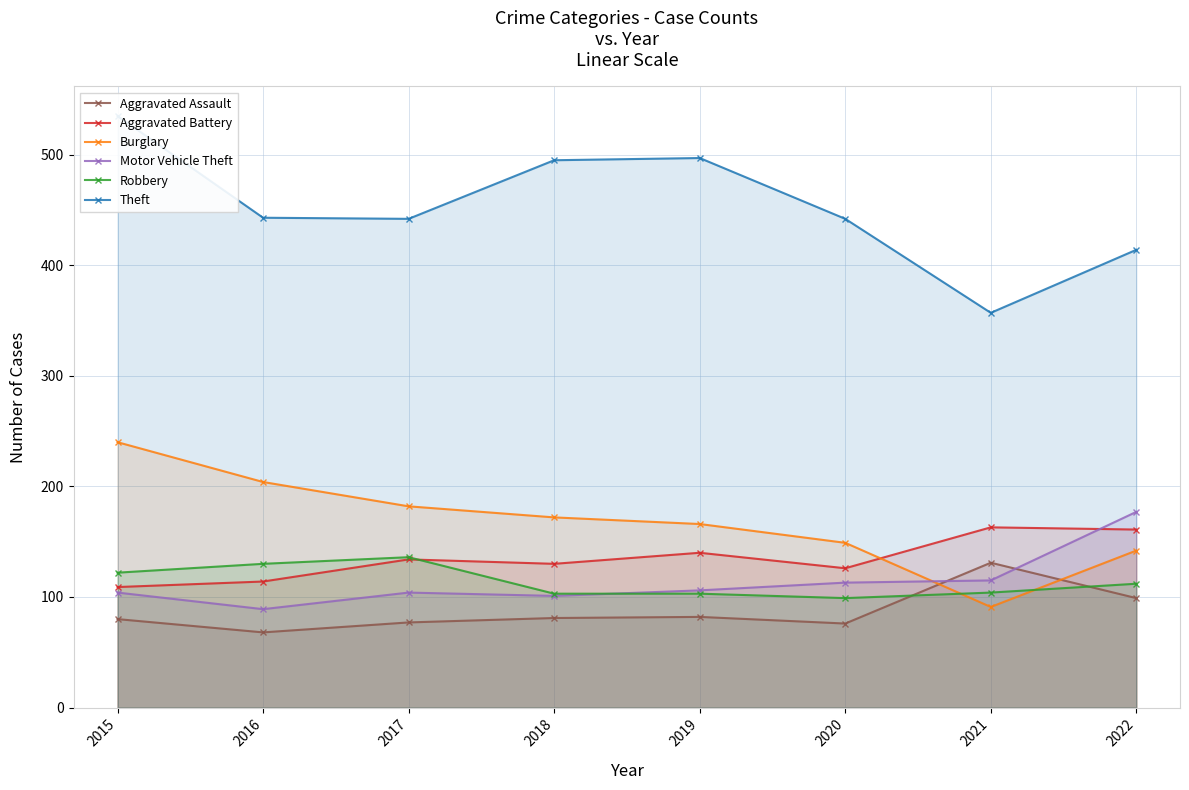

What is the value of the Robbery point at the 4th from the left?

103